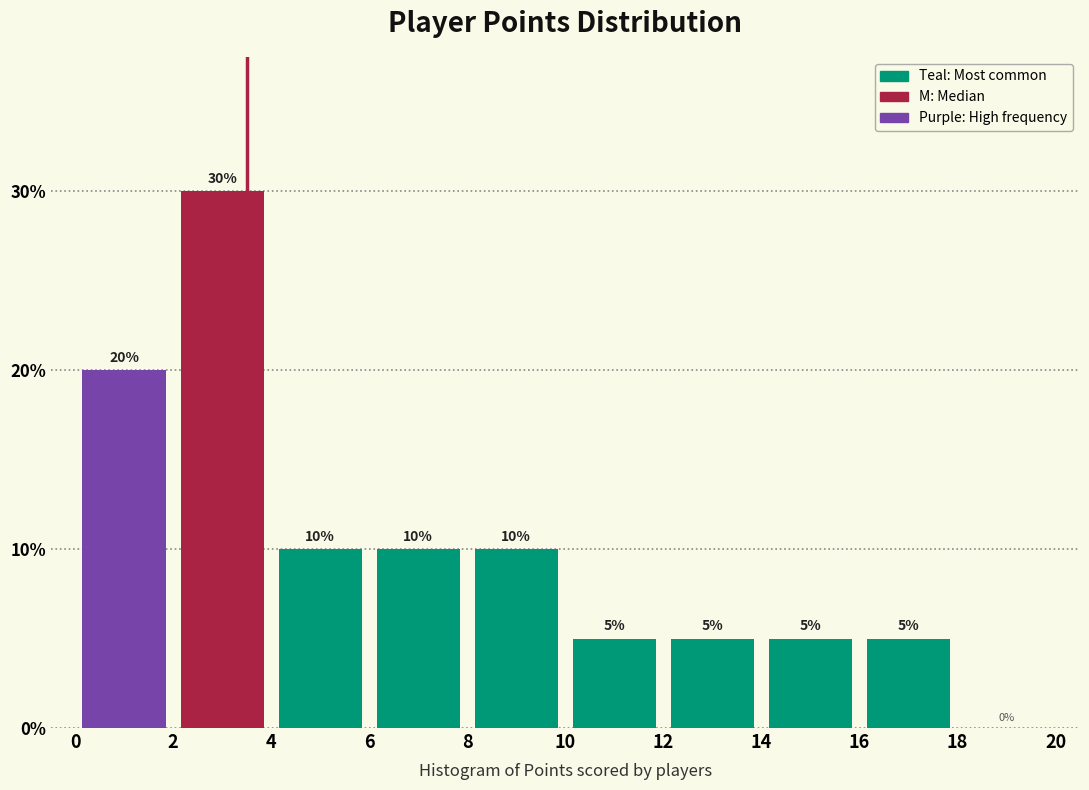

Over which range of the x-axis is the bar tallest?

2 to 4